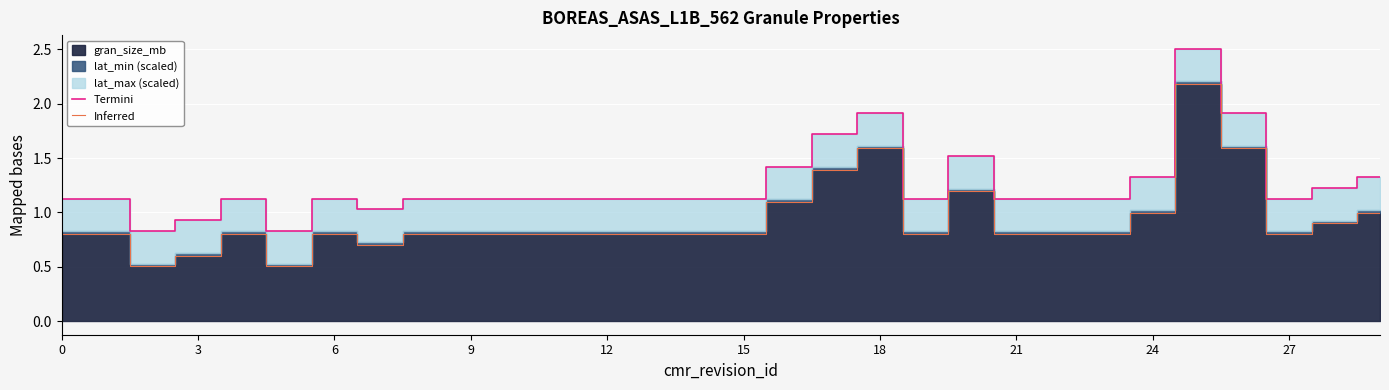

Is it true that Inferred equals 0.8 at 21?

True